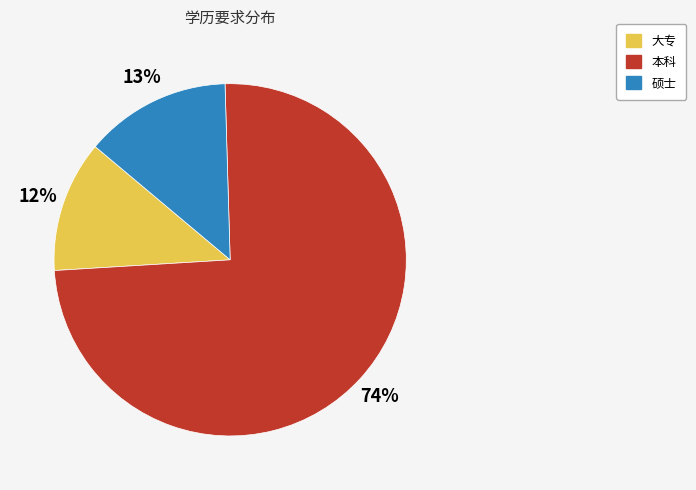

To the nearest percent, what is the average slice percentage?

33%